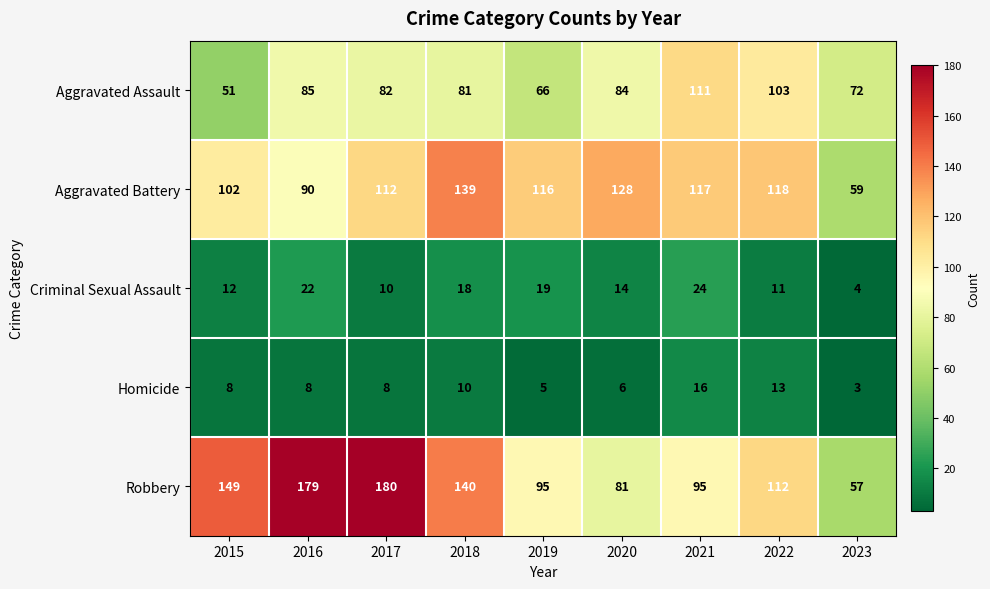

What is the difference between the highest and lowest values at 2018?

130